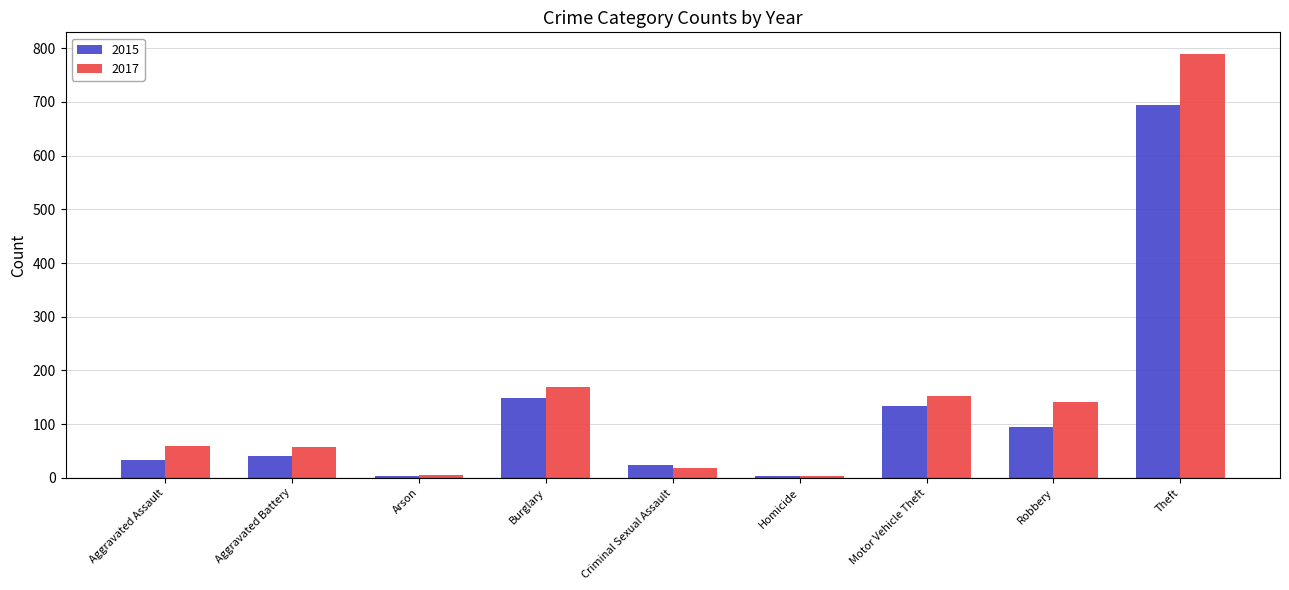

At Burglary, list the series in order from largest to smallest.

2017, 2015